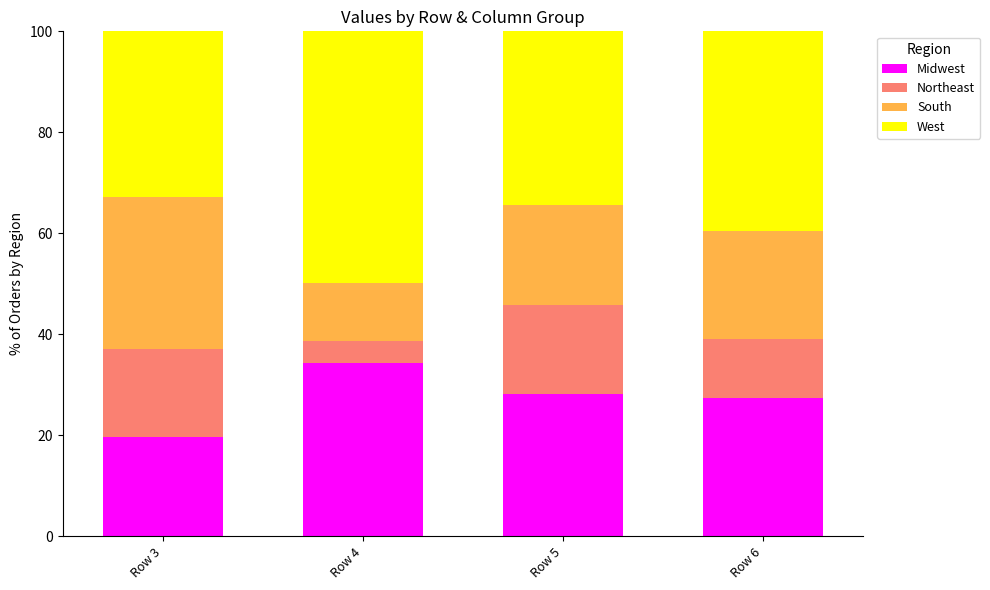

Which category has the lowest value in the Midwest series?

Row 3